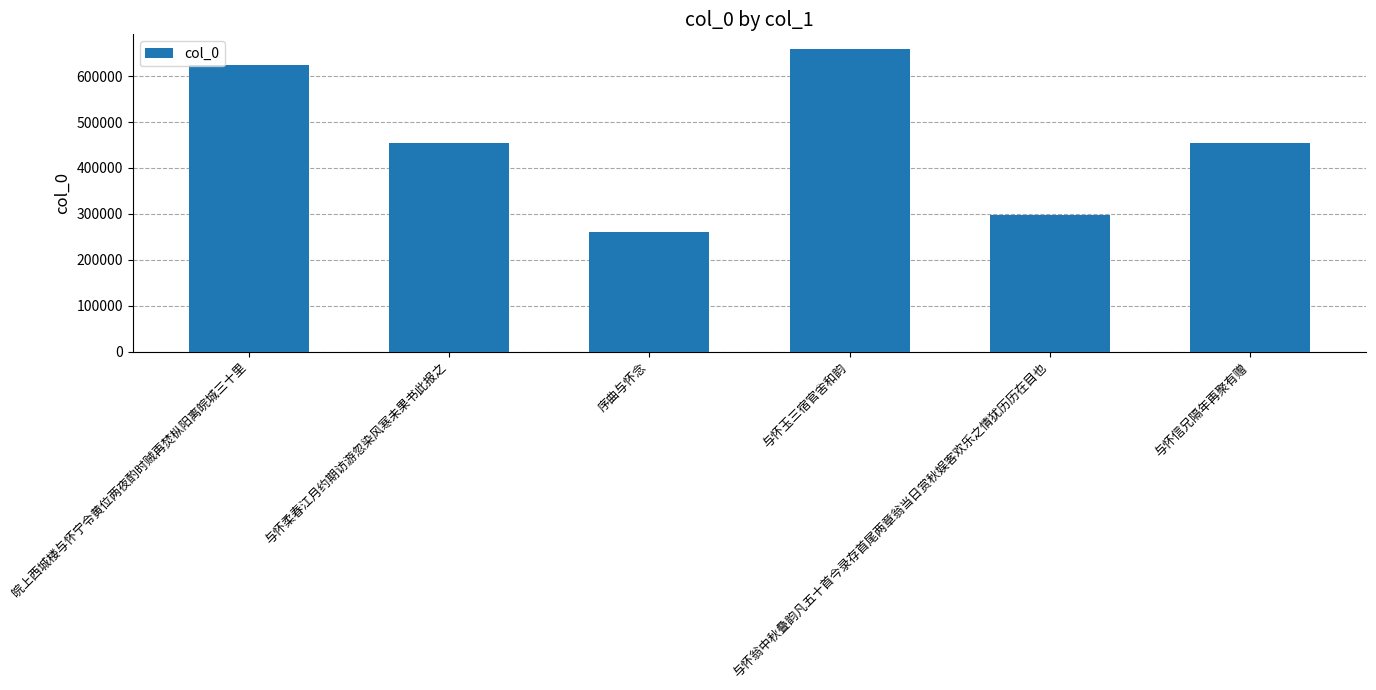

What is the greatest value displayed?

658057